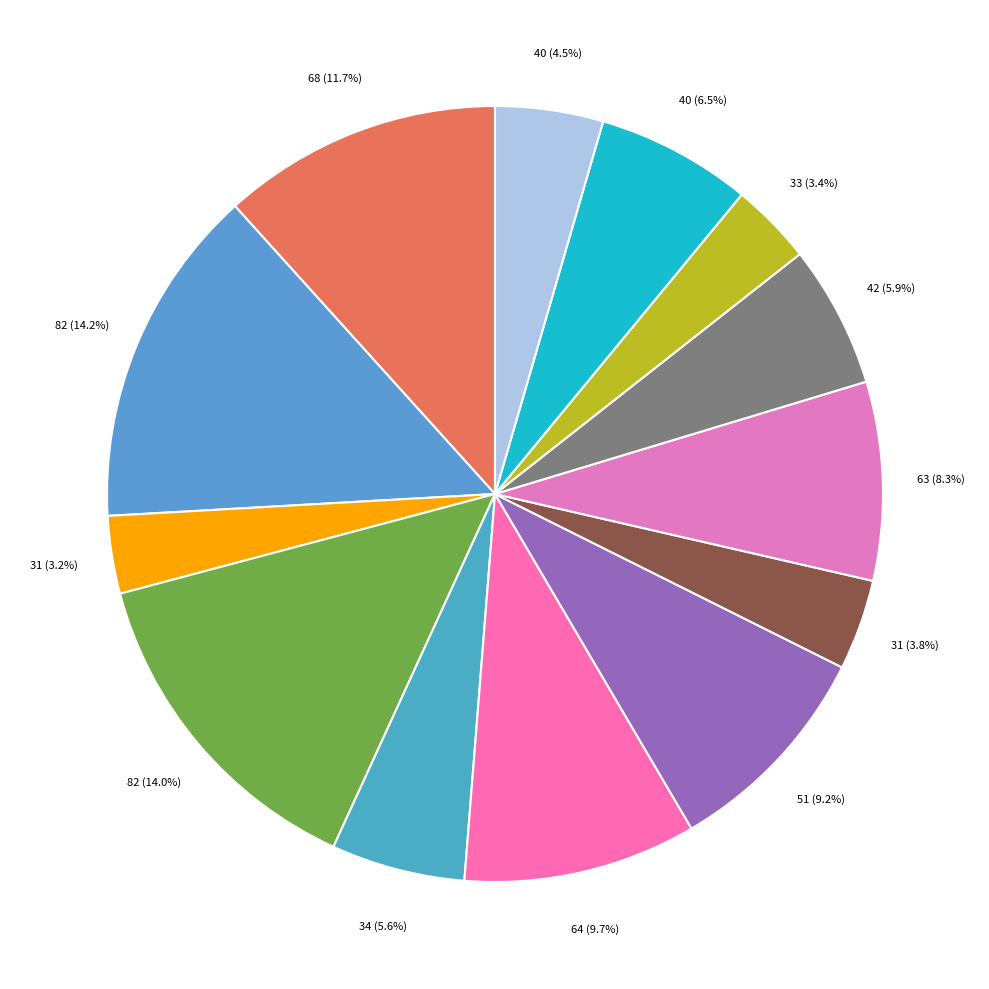

Does any single category account for the majority?

No